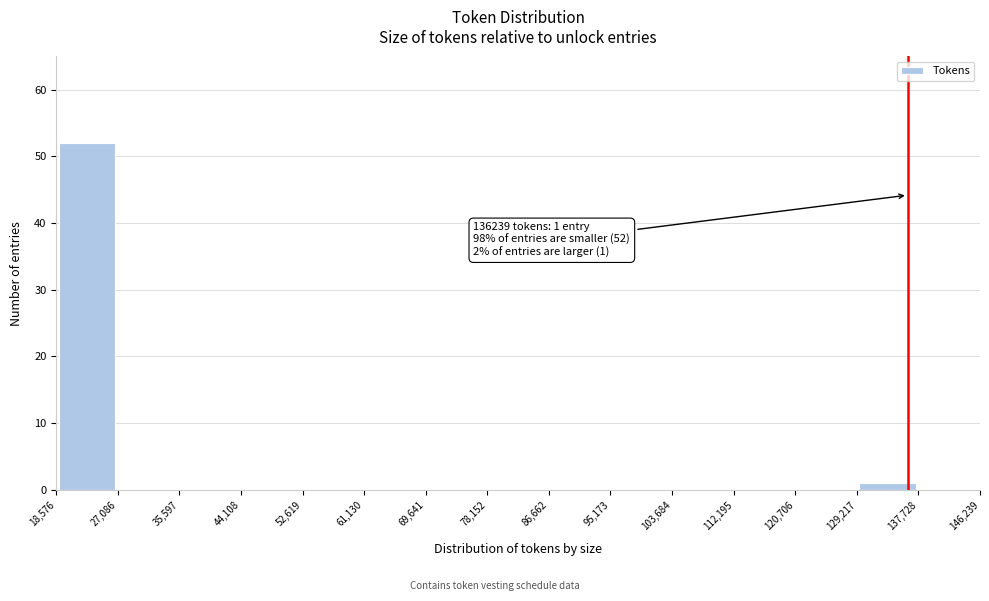

Over which range of the x-axis is the bar tallest?

18,576 to 27,086